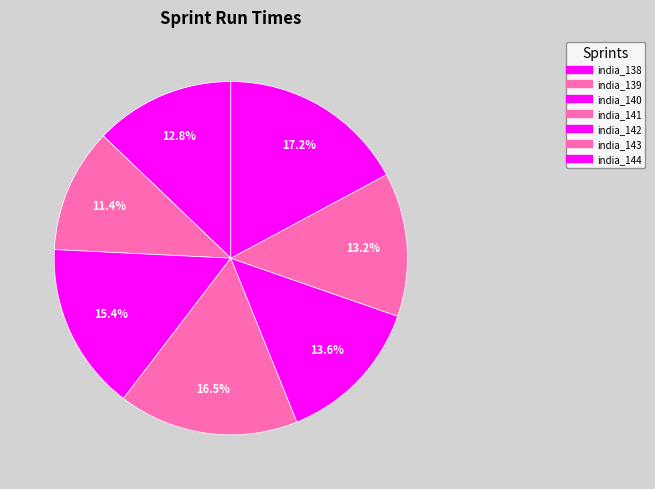

To the nearest percent, what is the difference between the largest and smallest slice percentages?

6%